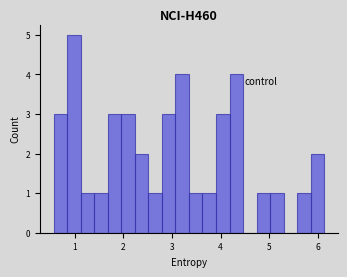

Read against the x-axis, roughly where is the centre of the tallest bar?

1.0